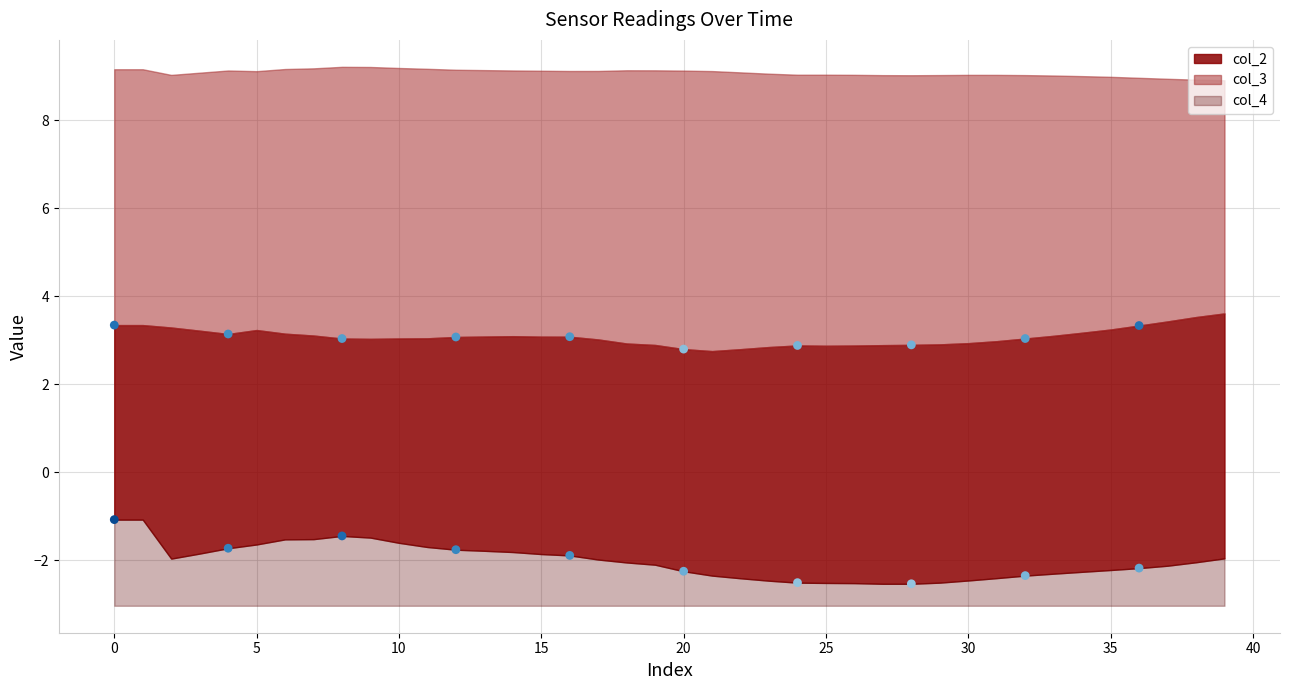

What is the total value across all series at 0?

11.4